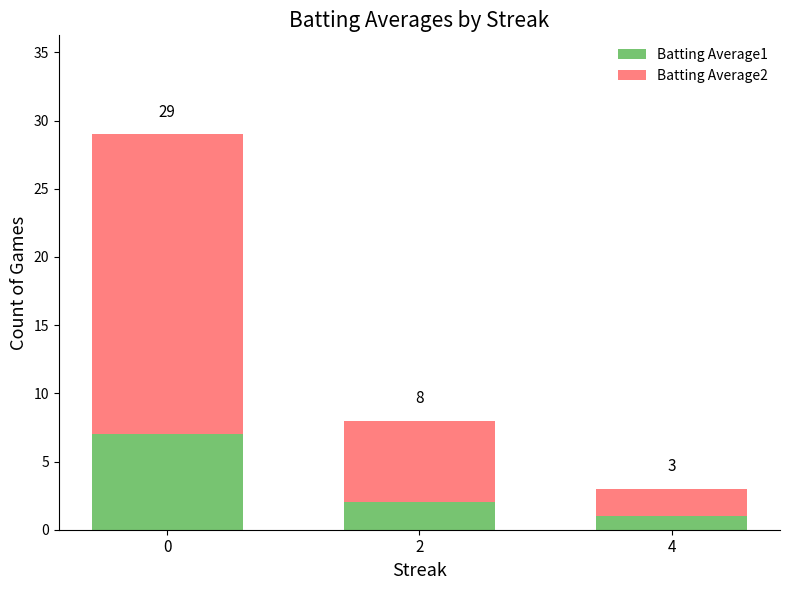

Is it true that Batting Average2 equals 22 at 0?

True